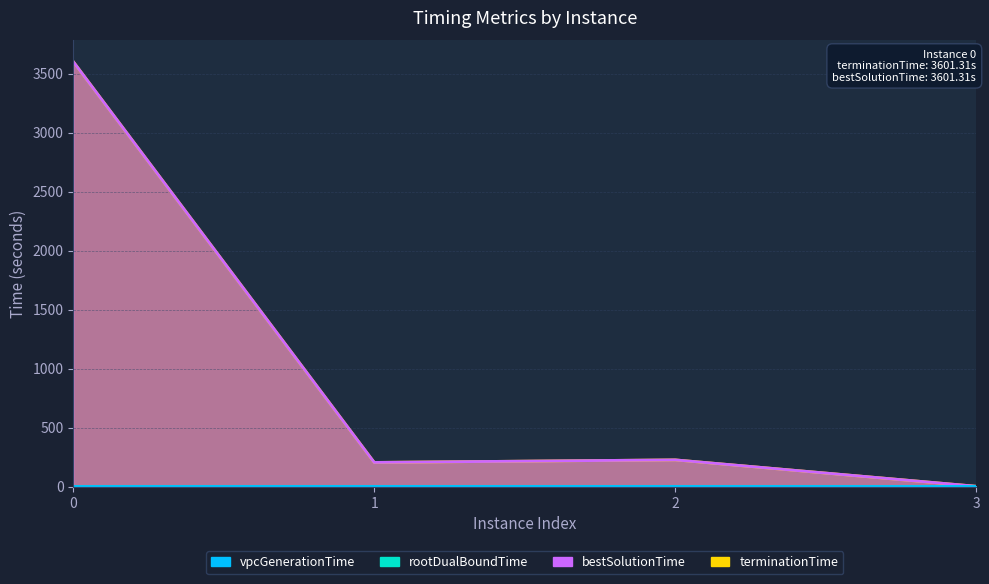

Which has a higher value, 2 or 0?

2